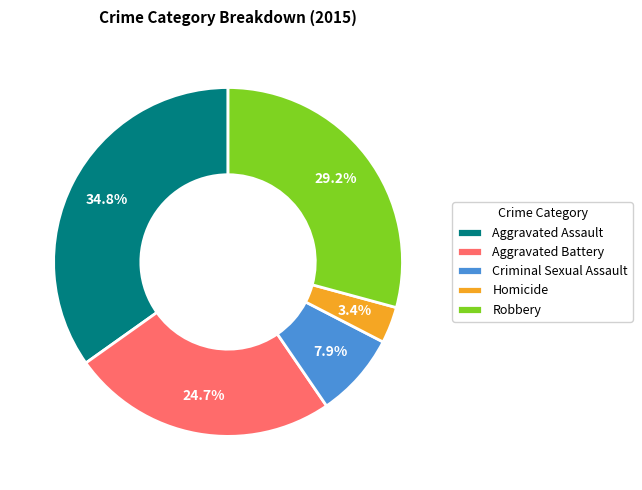

What percentage is the Criminal Sexual Assault slice, to the nearest percent?

8%